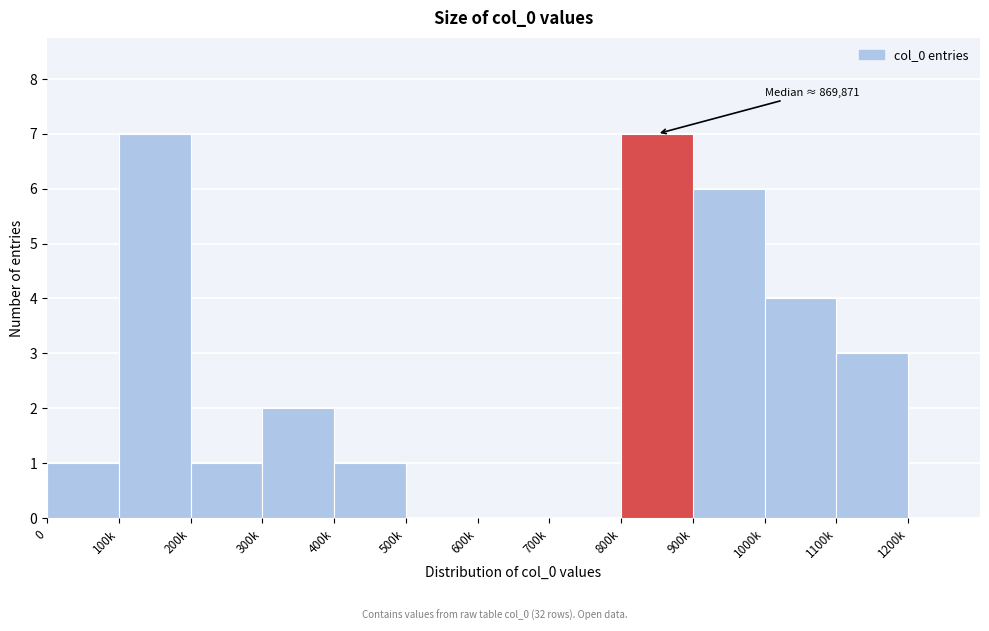

Reading left to right, transcribe all the data shown in this chart.

0=1	100k=7	200k=1	300k=2	400k=1	500k=0	600k=0	700k=0	800k=7	900k=6	1000k=4	1100k=3	1200k=0